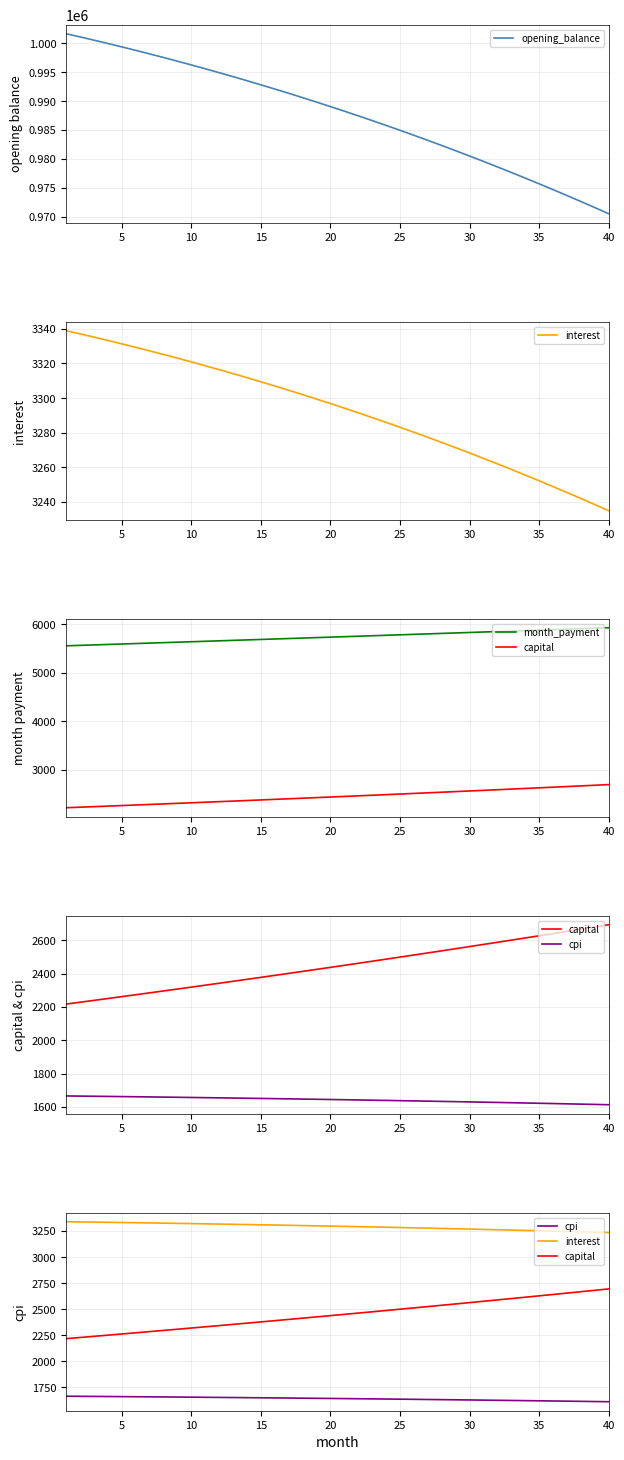

What is the maximum value for opening_balance?

1001666.7